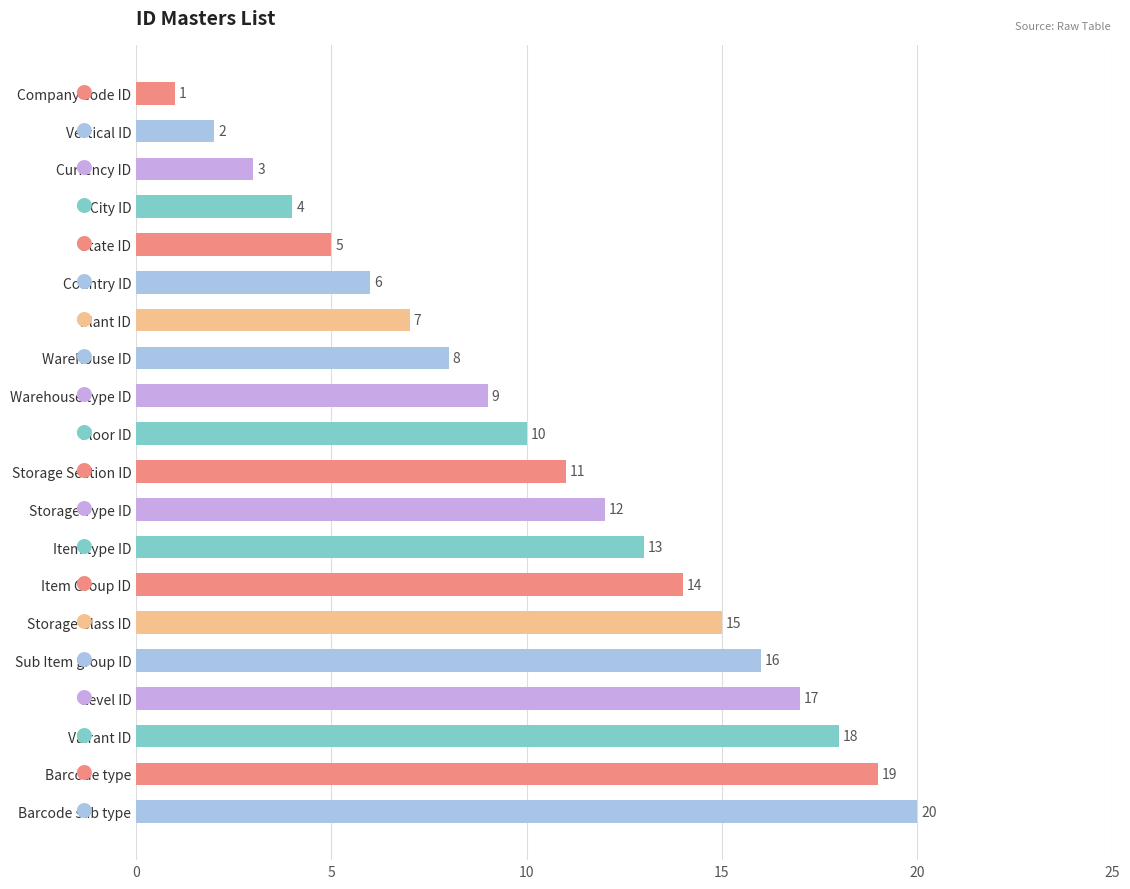

Is it true that the value at Storage Section ID is 7?

False